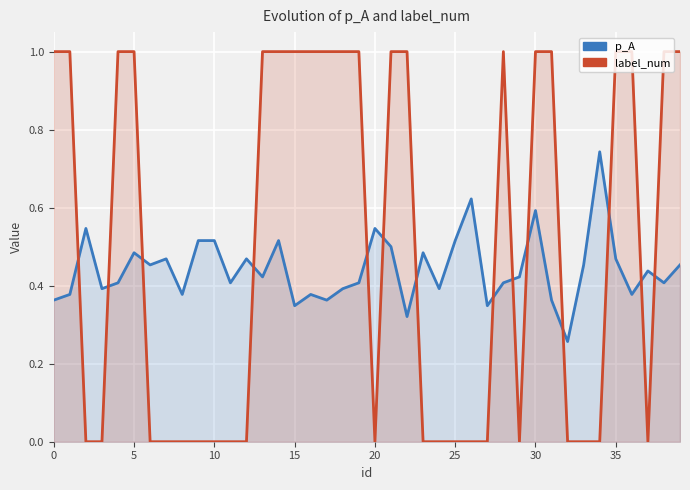

Which has a higher value, 25 or 12?

25